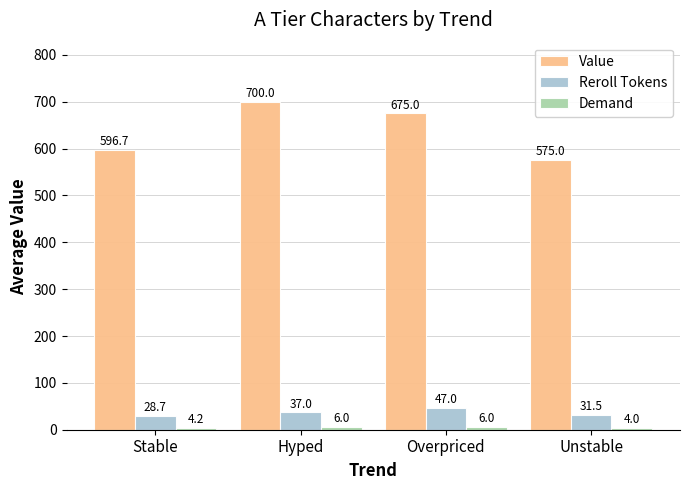

What is the difference between the second highest and minimum values in the Reroll Tokens series?

8.3